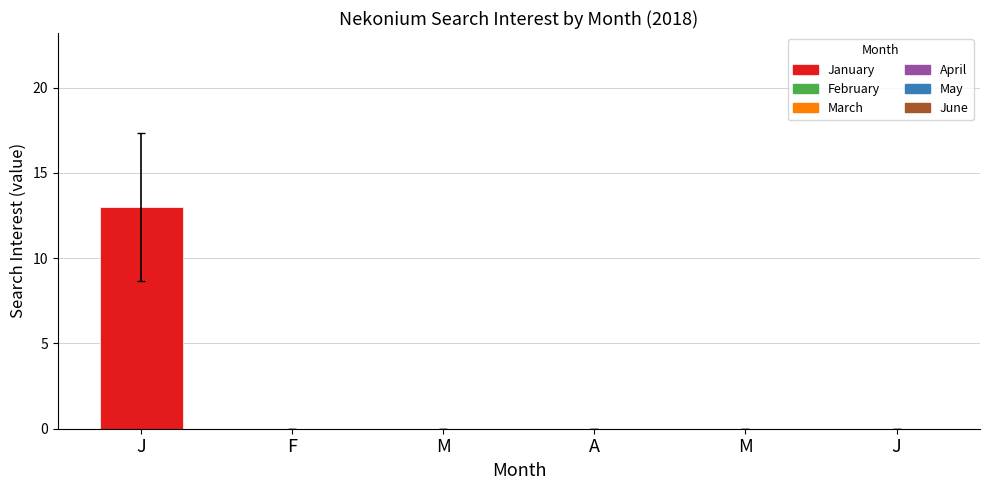

How many series are shown in this chart?

1